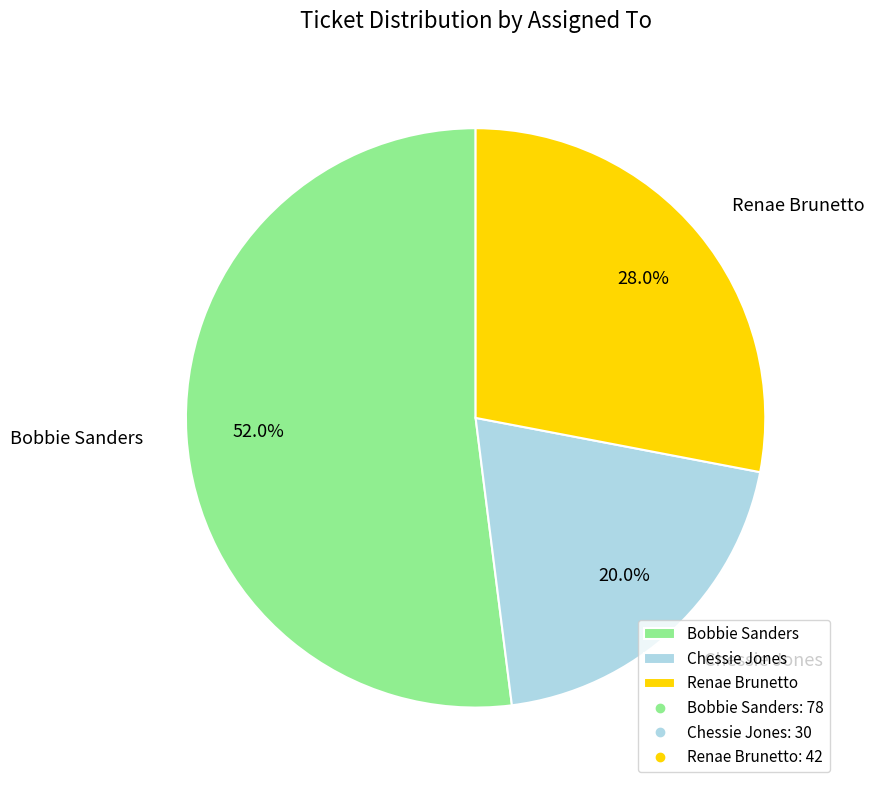

Between Bobbie Sanders and Renae Brunetto, which is larger?

Bobbie Sanders